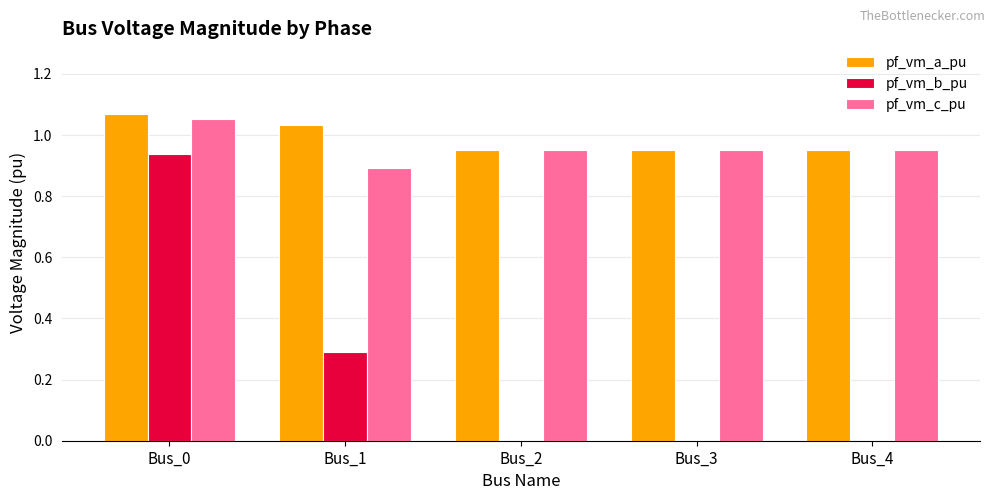

Which series has the largest total across all categories?

pf_vm_a_pu